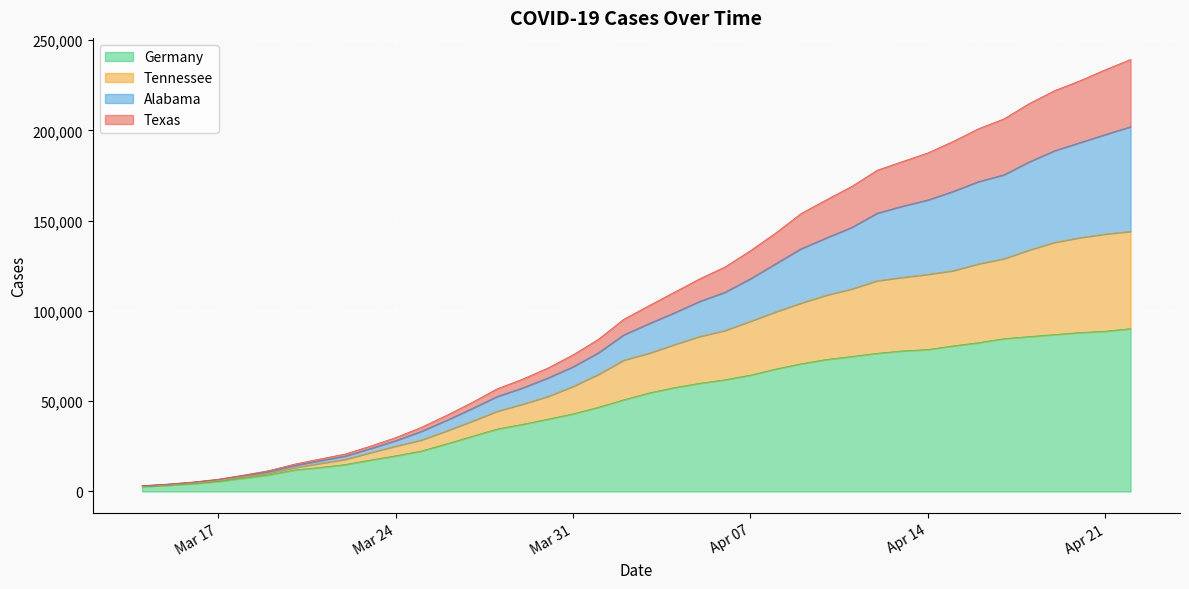

What are all the series names shown in the legend?

Germany, Tennessee, Alabama, Texas